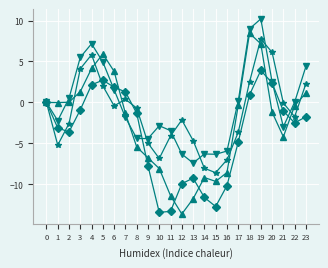

At which category is the sum across all series the highest?

19